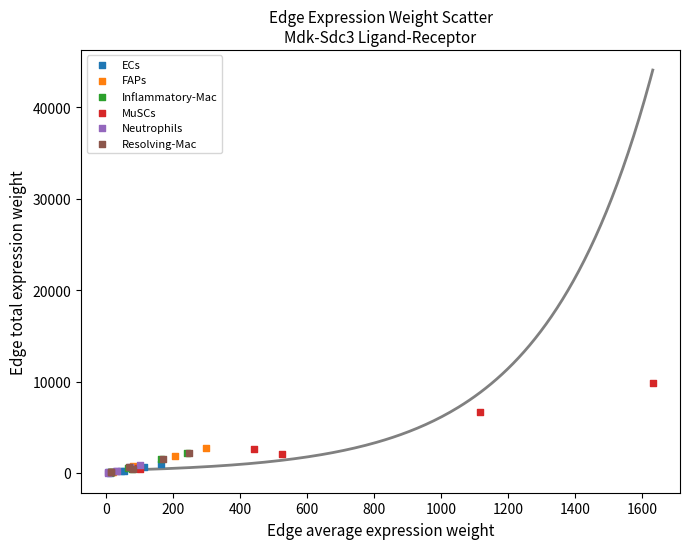

Which series reaches the maximum Y coordinate?

MuSCs